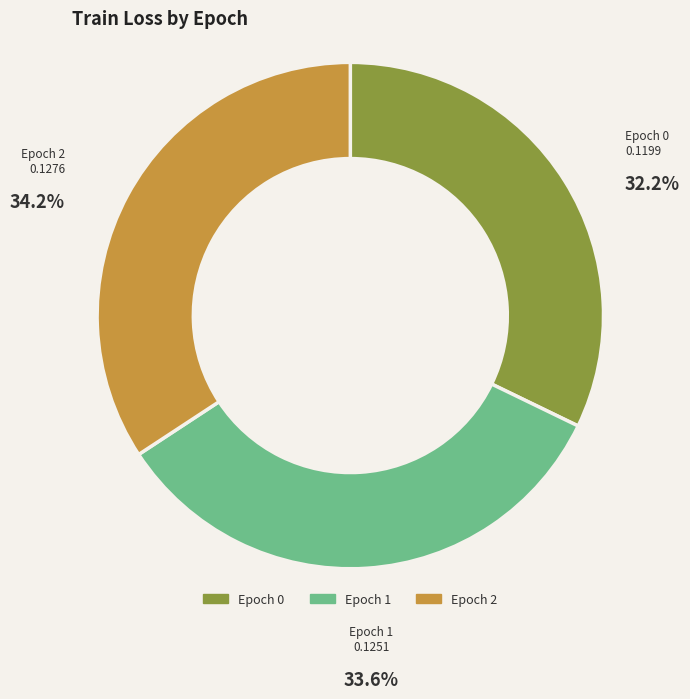

How many slices are in this pie chart?

3